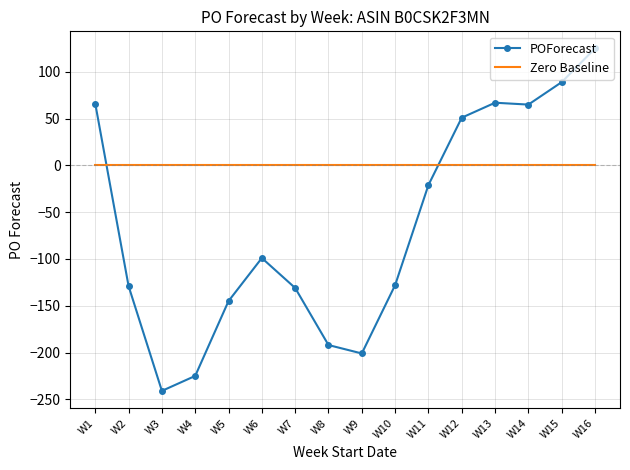

Which series has the largest range (max minus min)?

POForecast